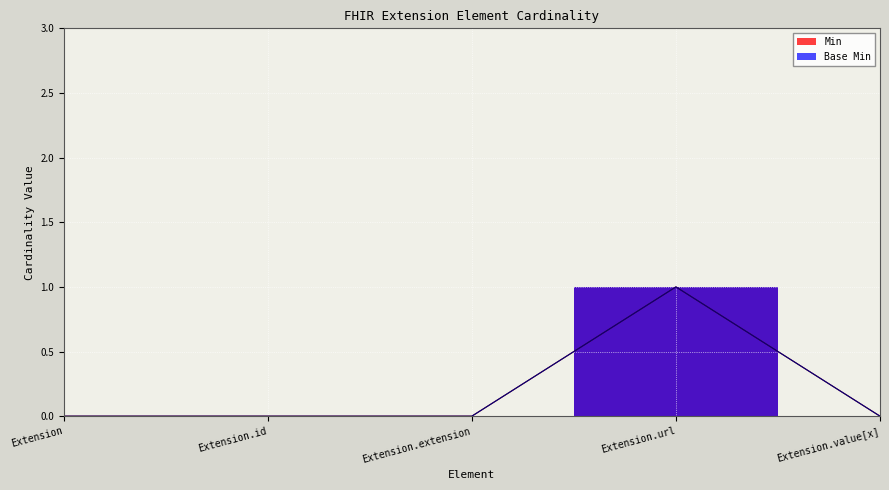

In Base Min, how many points are higher than both neighbors (excluding endpoints)?

1